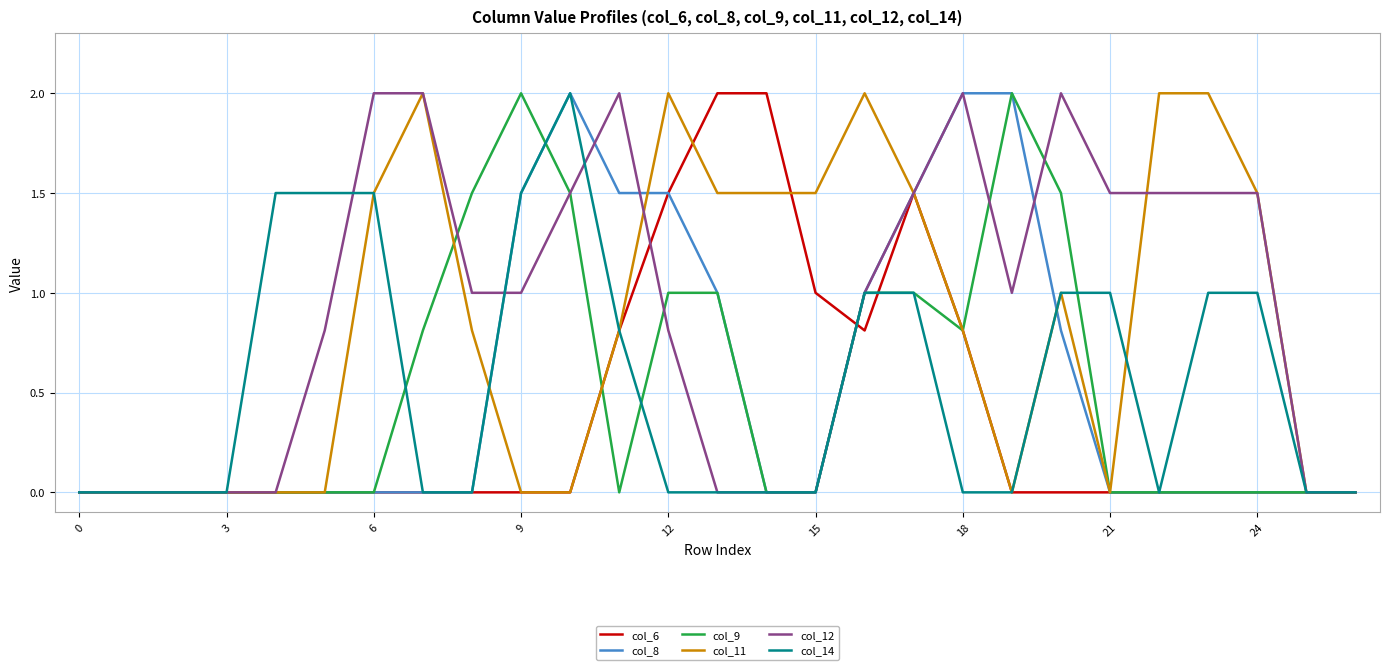

The value of col_12 at 15 is 0.9. True or false?

False